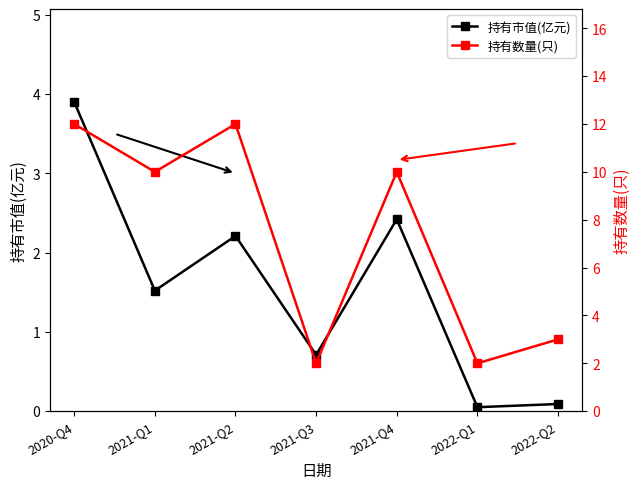

At how many categories does at least one series exceed 11?

2